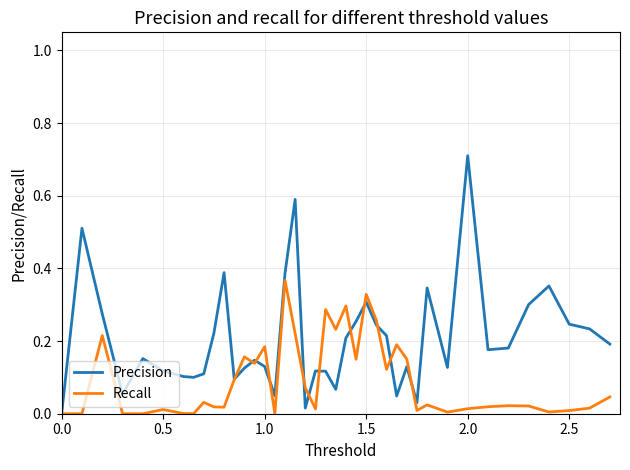

Which series has the largest range (max minus min)?

Precision